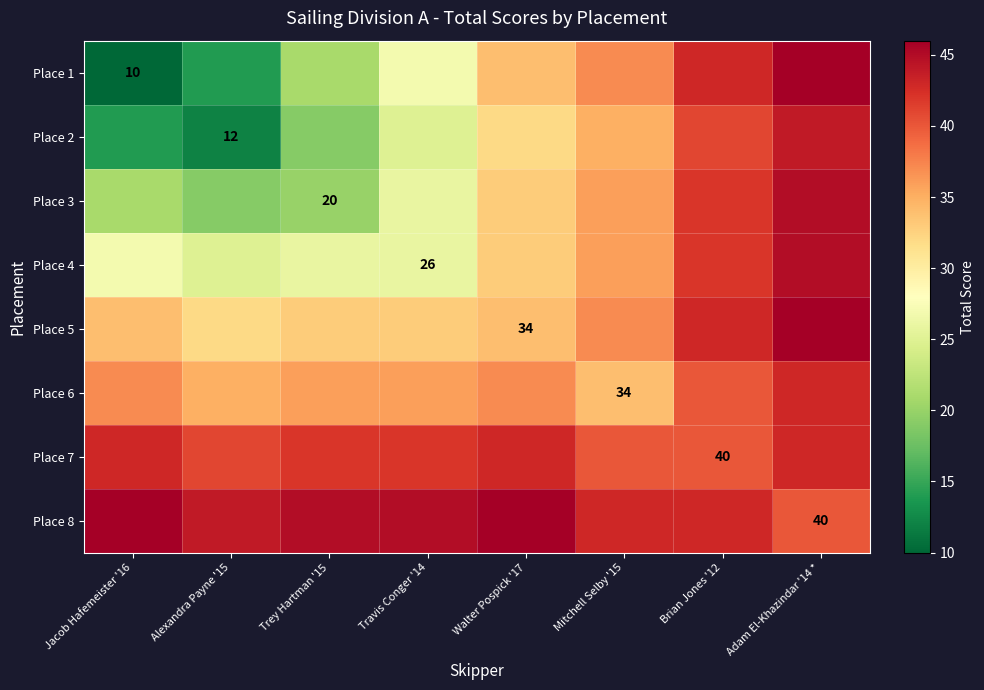

List the series in order of their peak value, lowest first.

Place 6, Place 7, Place 2, Place 3, Place 4, Place 1, Place 5, Place 8